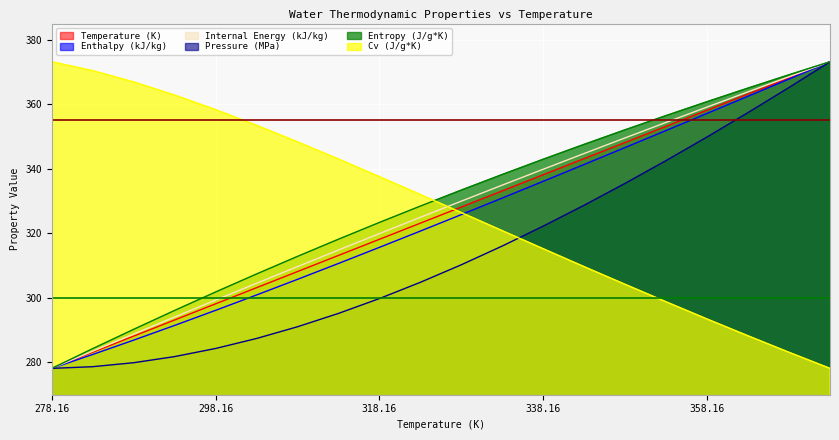

How many values in the Internal Energy (kJ/kg) series exceed 329?

10